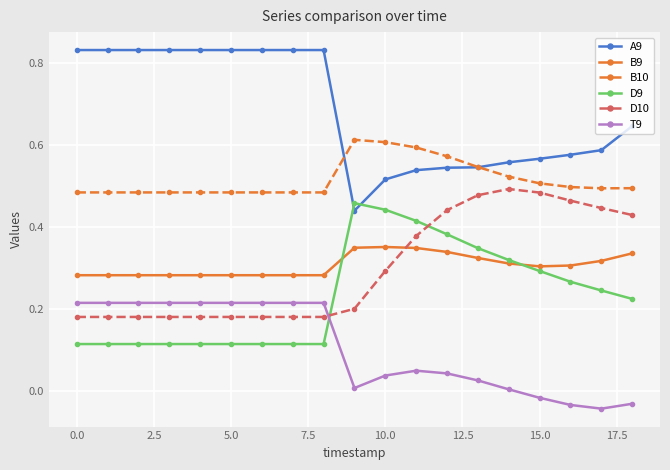

True or false: D9 and B10 intersect in this chart.

False